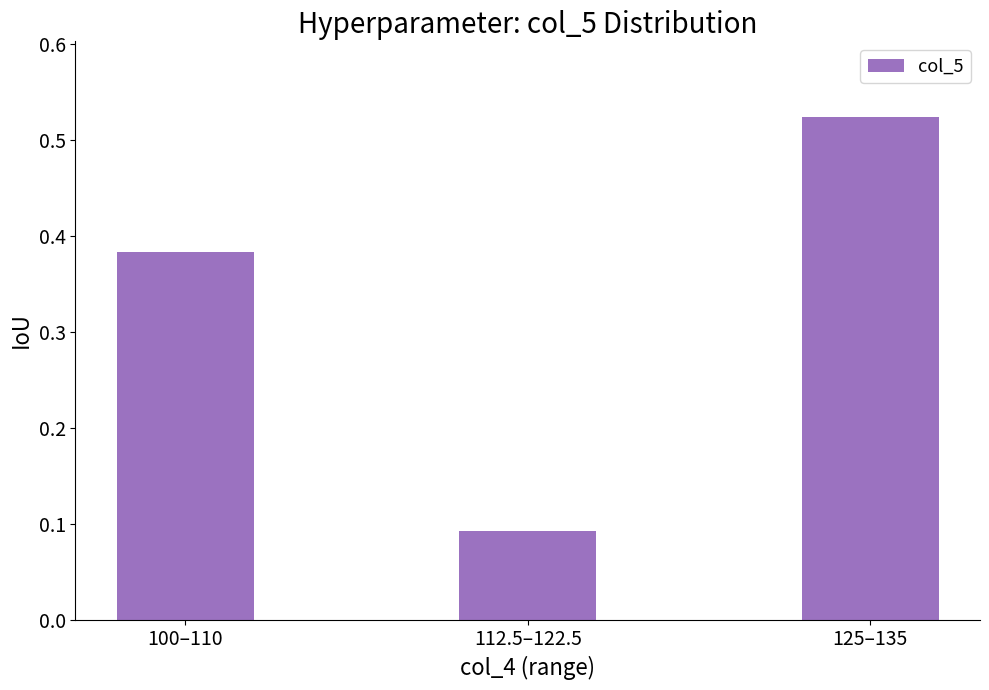

List the labels in order of value, largest first.

125–135, 100–110, 112.5–122.5